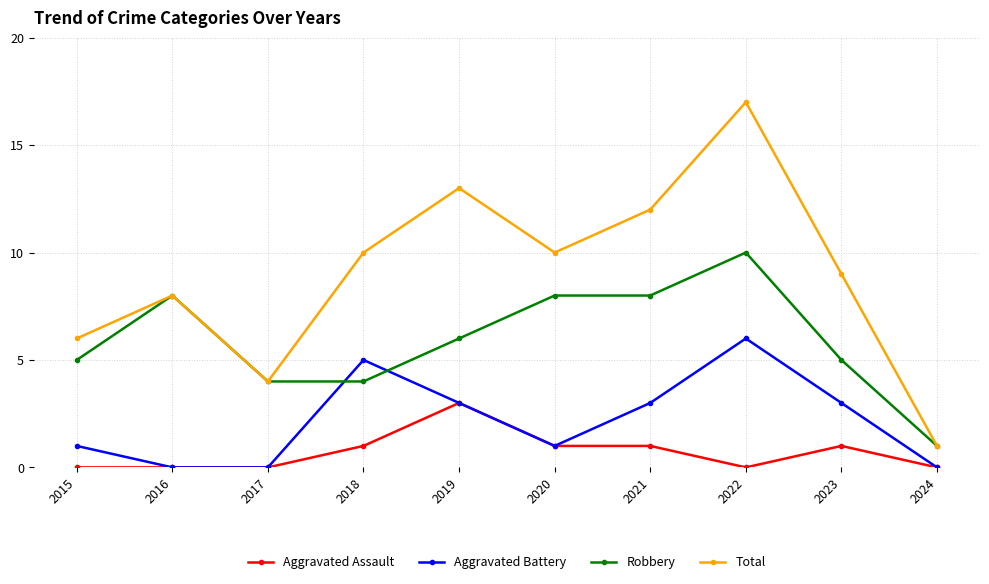

What is the lowest value of the Robbery series?

1